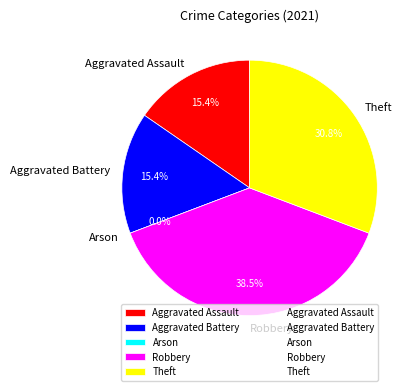

True or false: Aggravated Battery accounts for 9% of the total.

False